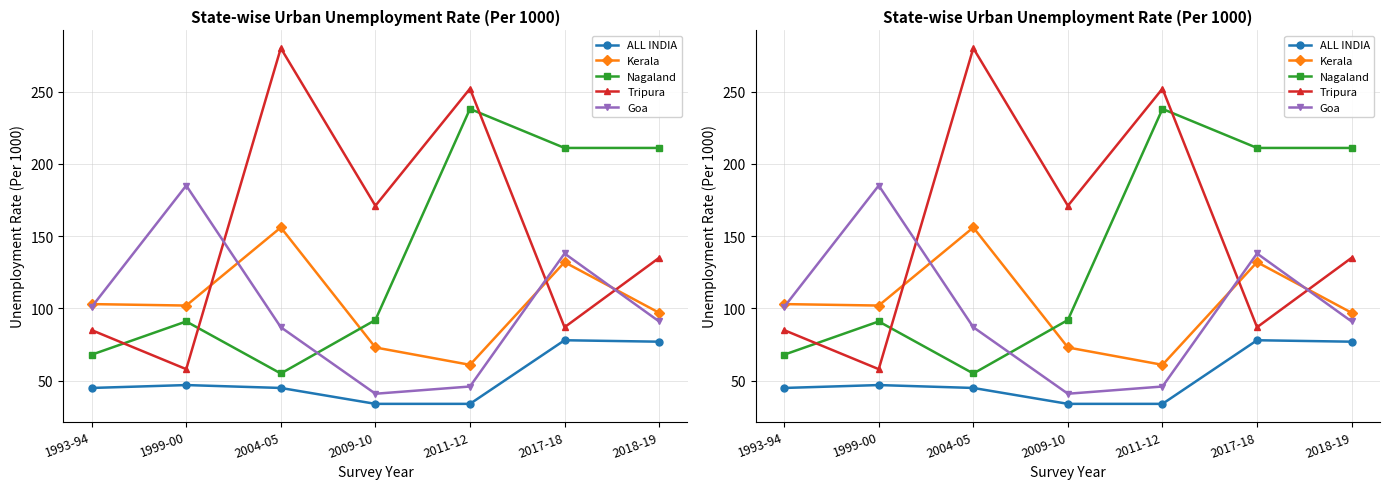

Reading left to right, extract all data points from this chart.

ALL INDIA: 45	47	45	34	34	78	77
Kerala: 103	102	156	73	61	132	97
Nagaland: 68	91	55	92	238	211	211
Tripura: 85	58	280	171	252	87	135
Goa: 101	185	87	41	46	138	91